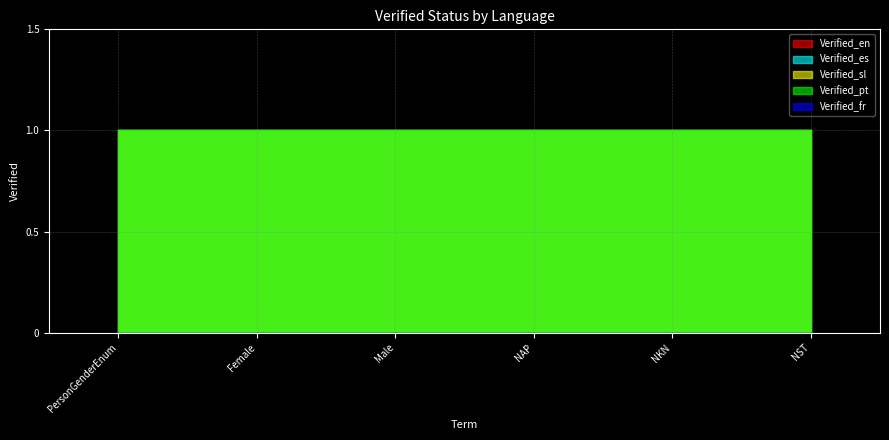

Which series has the largest total across all categories?

Verified_en